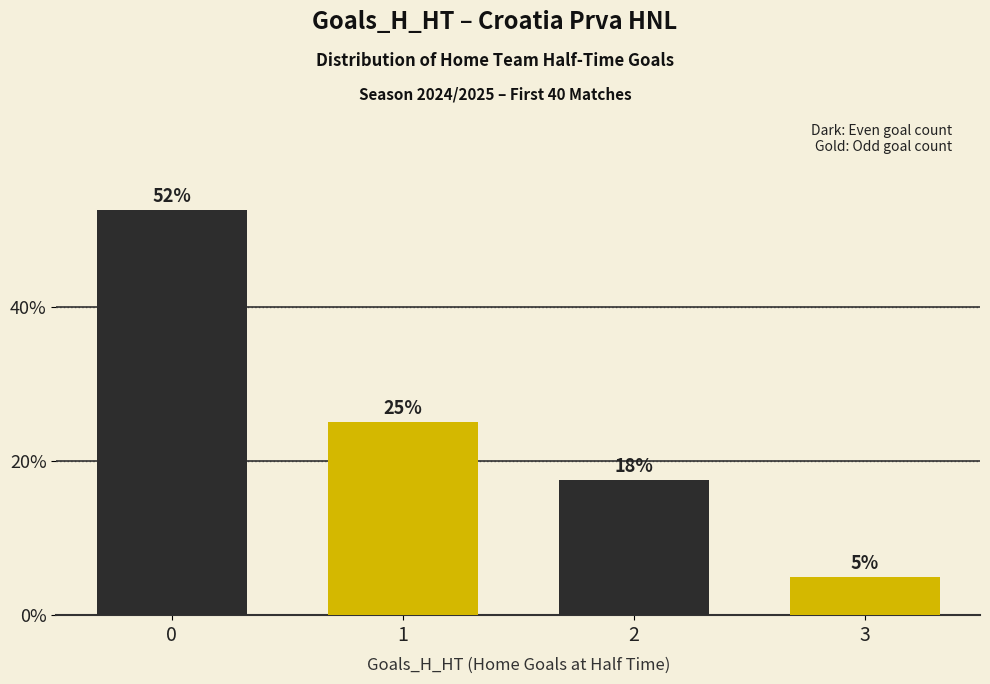

What is the sum of all values?

100.0